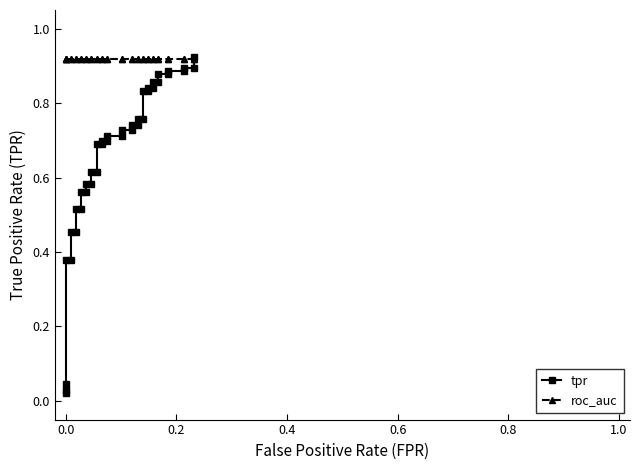

What are all the series names shown in the legend?

tpr, roc_auc